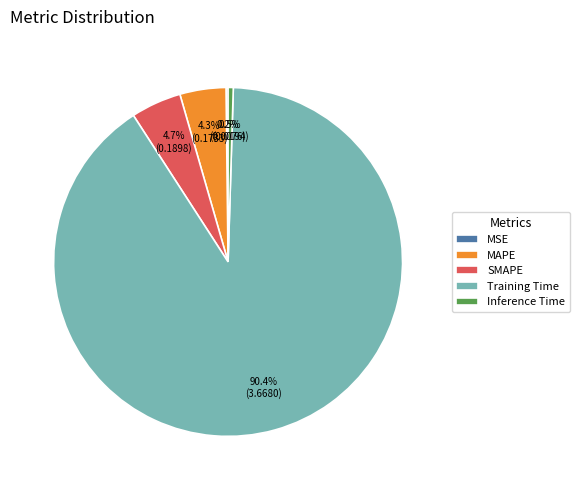

What percentage is NOT represented by MAPE?

95.7%